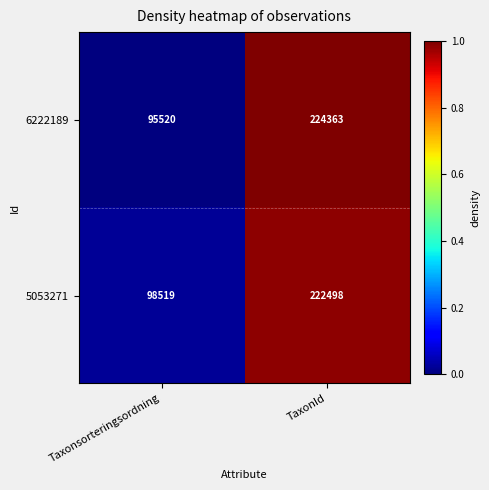

True or false: 6222189 has a value of 95520 at Taxonsorteringsordning.

True